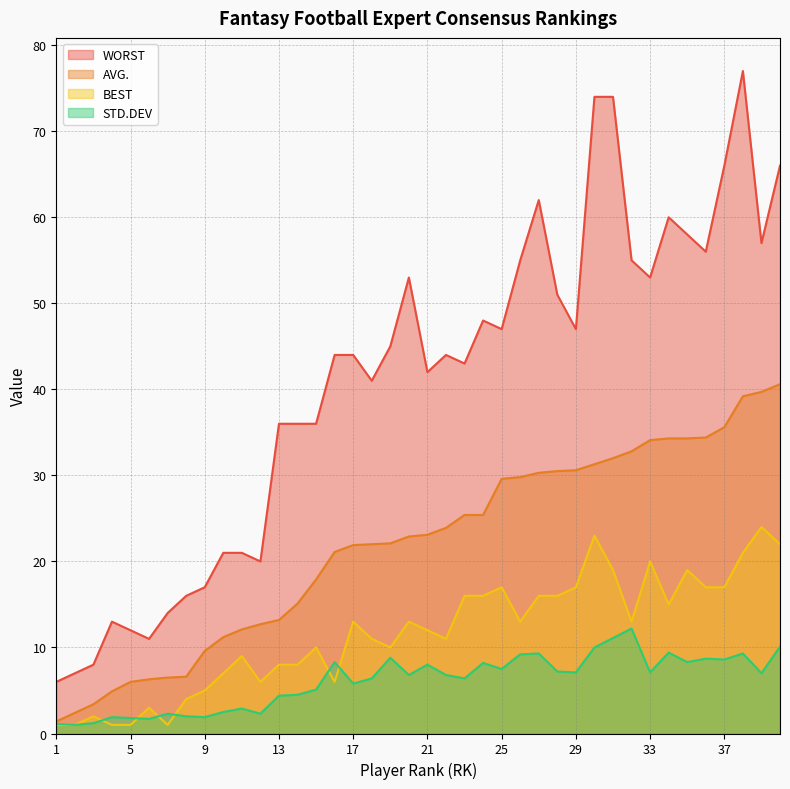

List the labels in order of BEST value, largest first.

39, 30, 40, 38, 33, 31, 35, 25, 29, 36, 37, 23, 24, 27, 28, 34, 17, 20, 26, 32, 21, 18, 22, 15, 19, 11, 13, 14, 10, 12, 16, 9, 8, 6, 3, 1, 2, 4, 5, 7